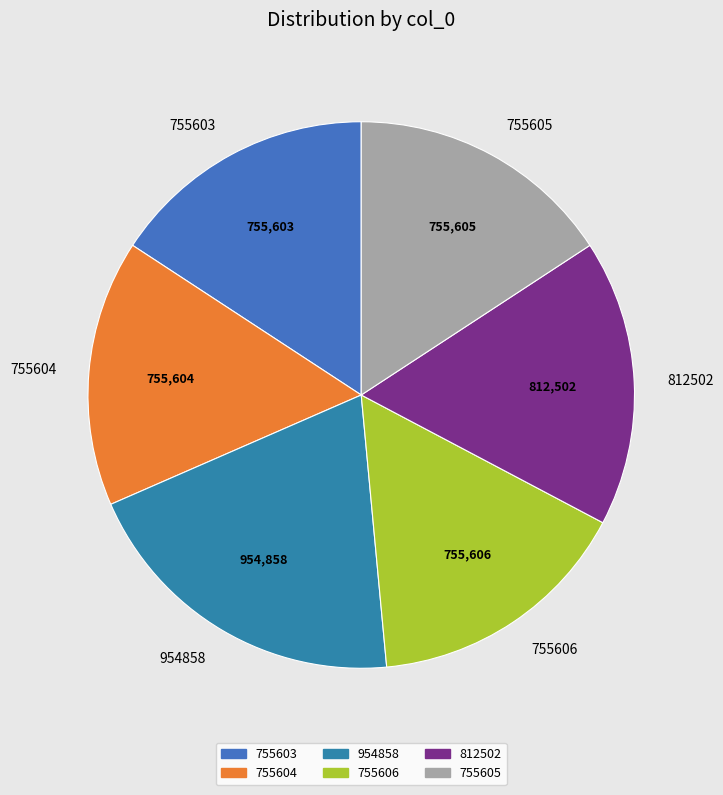

Combined, do 755606 and 755604 account for over 50%?

No